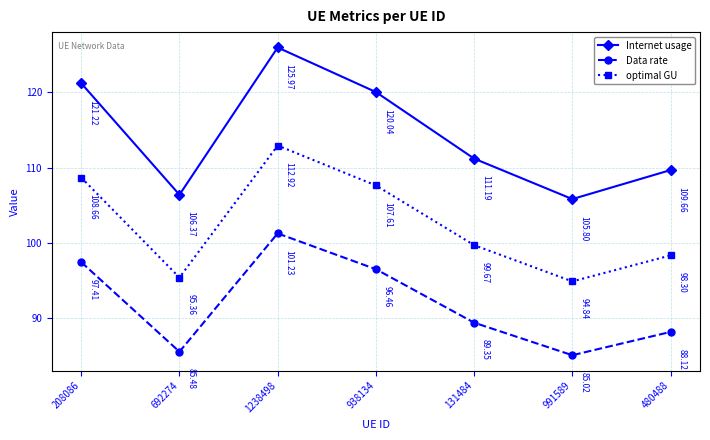

Where is the first local minimum for optimal GU?

692274